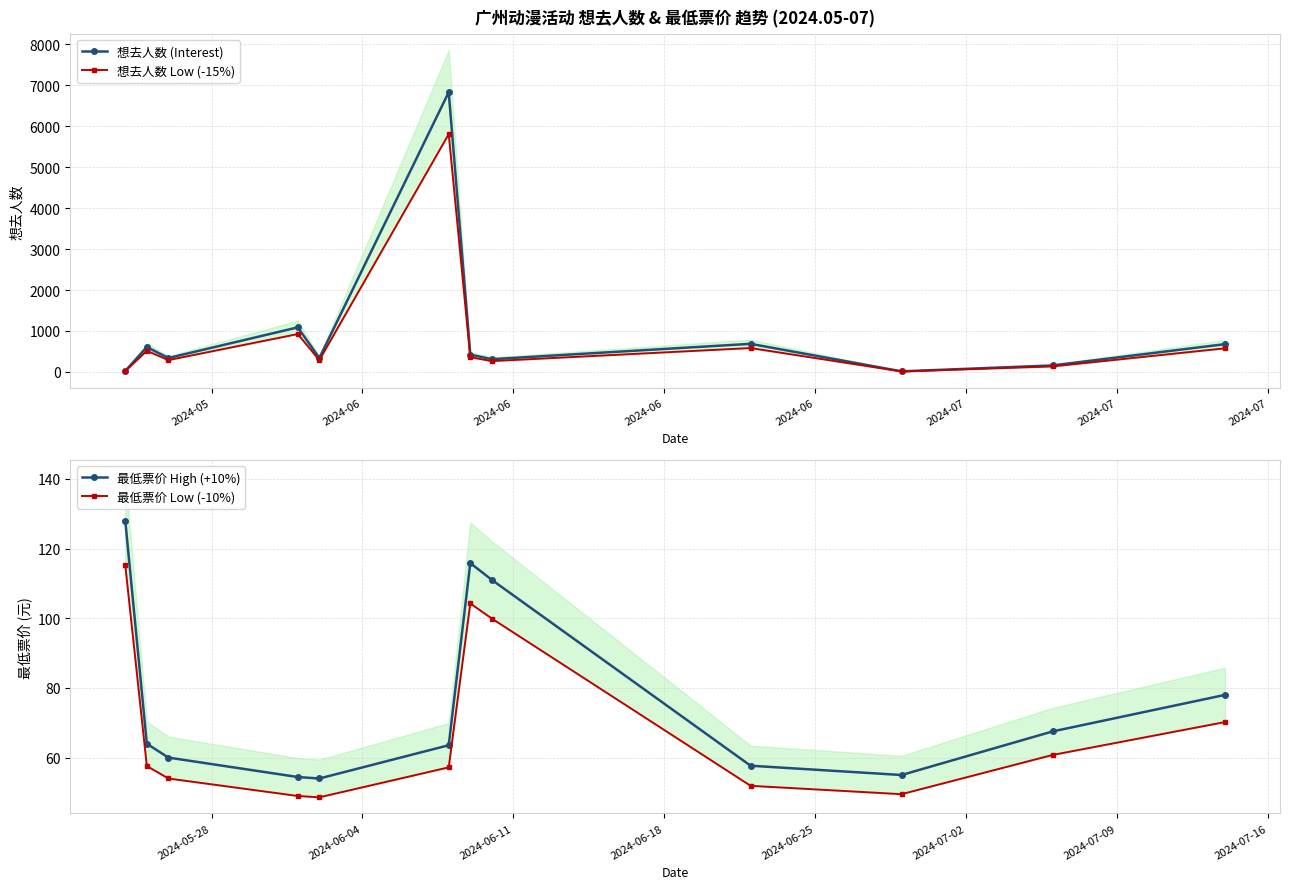

True or false: 想去人数 (Interest) and 最低票价 Low (-10%) intersect in this chart.

True